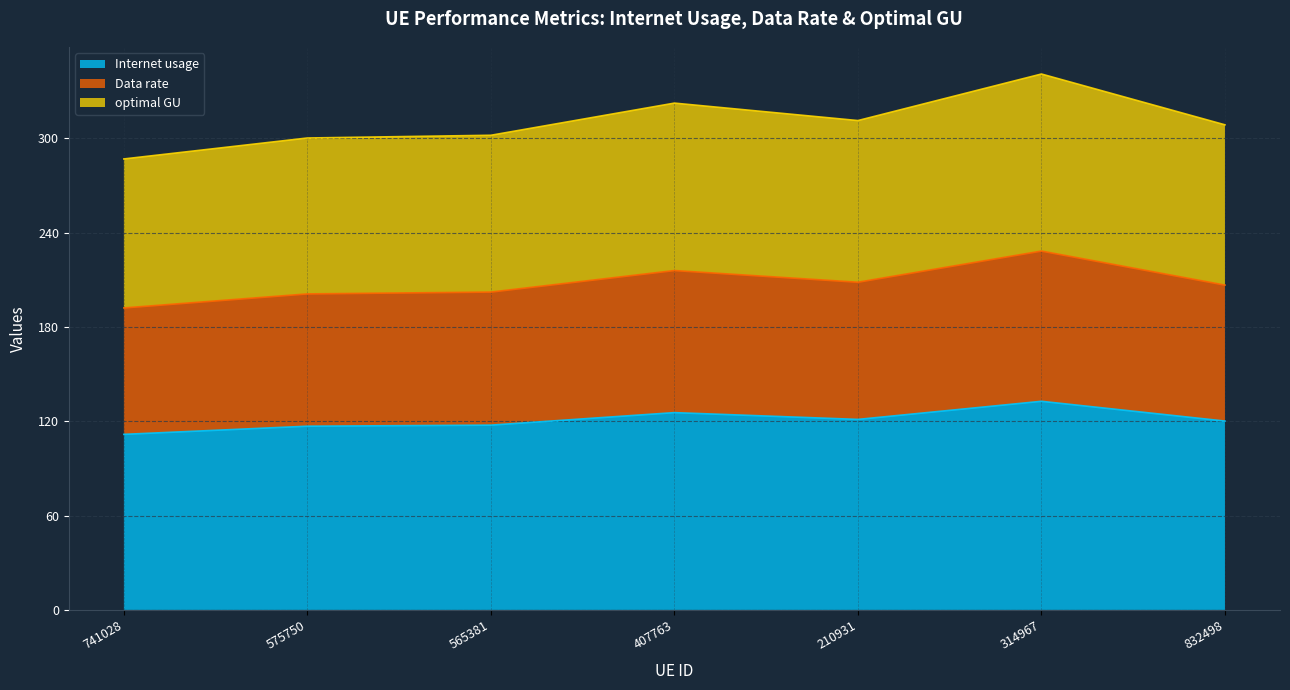

Between 210931 and 832498, which series saw the biggest shift?

Internet usage